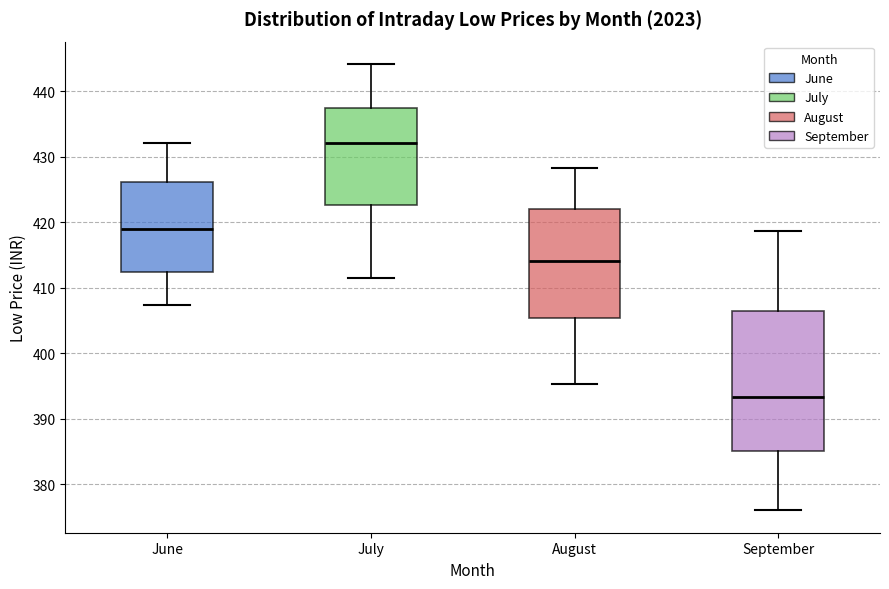

Where does the lower whisker of the box for July end on the y-axis? The values are not printed on the chart, so give them approximately, as read against the axis.

412